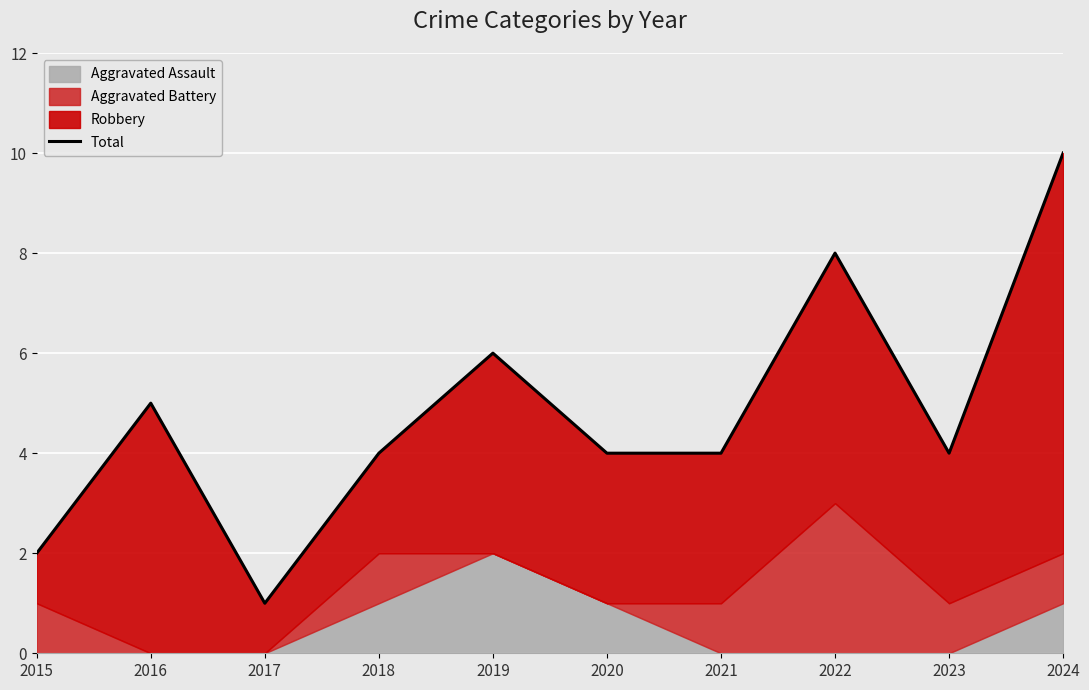

The chart shows a value of 8 at 2022. True or false?

True